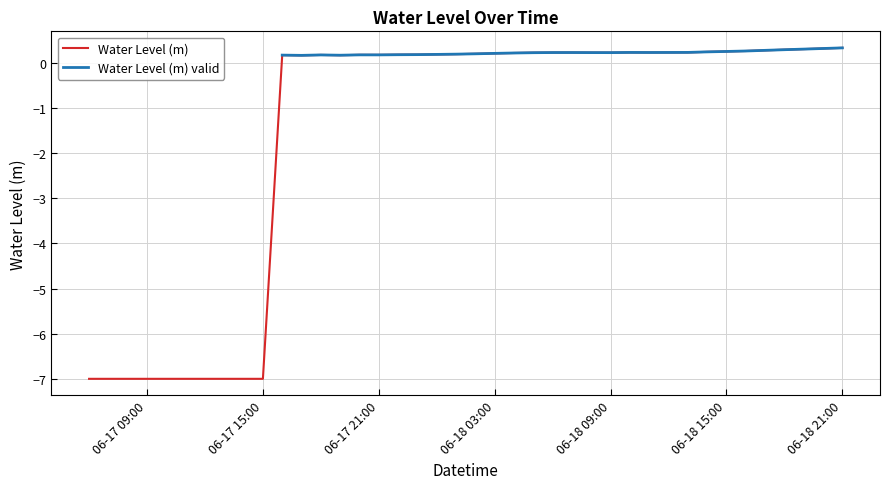

What value does the Water Level (m) series have at 06-17 21:00?

0.2